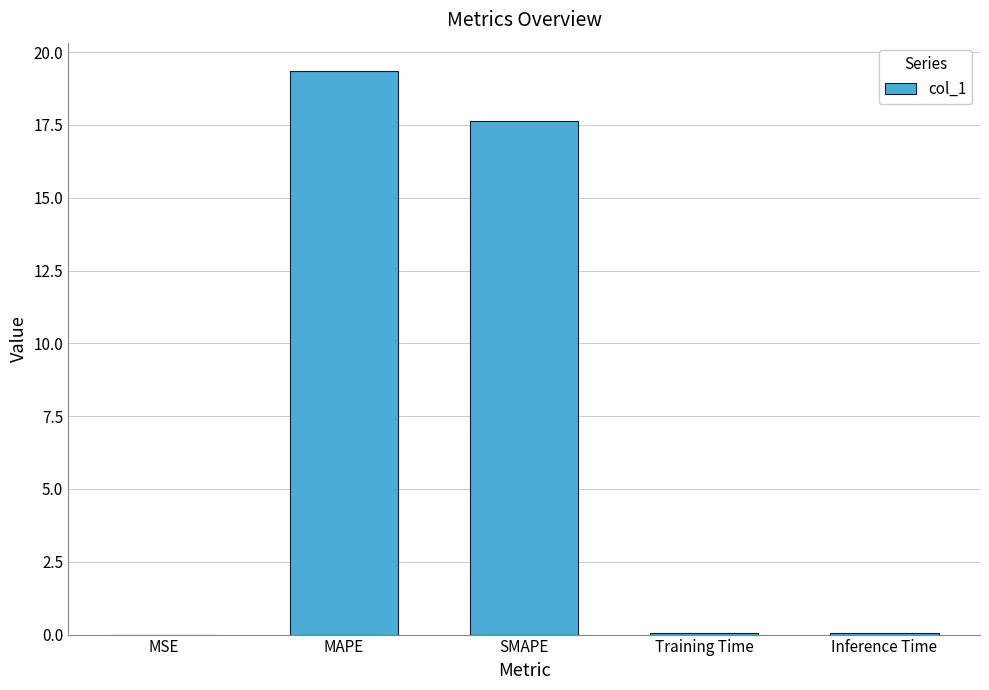

Between SMAPE and Training Time, which is larger?

SMAPE